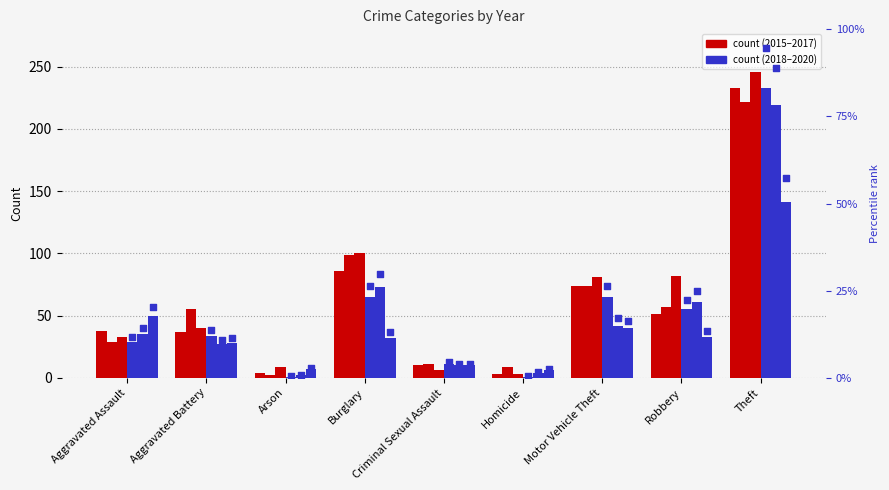

What is the total value across all series at Aggravated Battery?

36.2